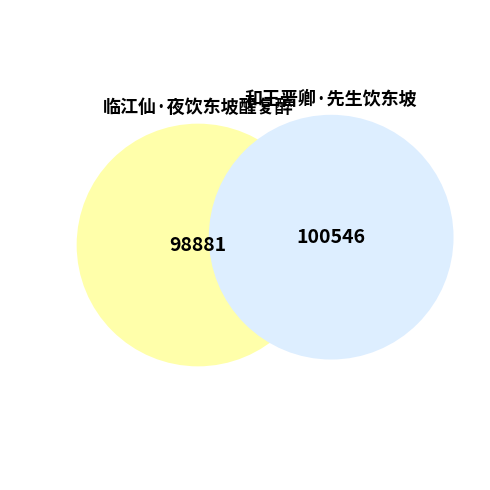

Which category has the biggest portion of the pie?

和王晋卿·先生饮东坡